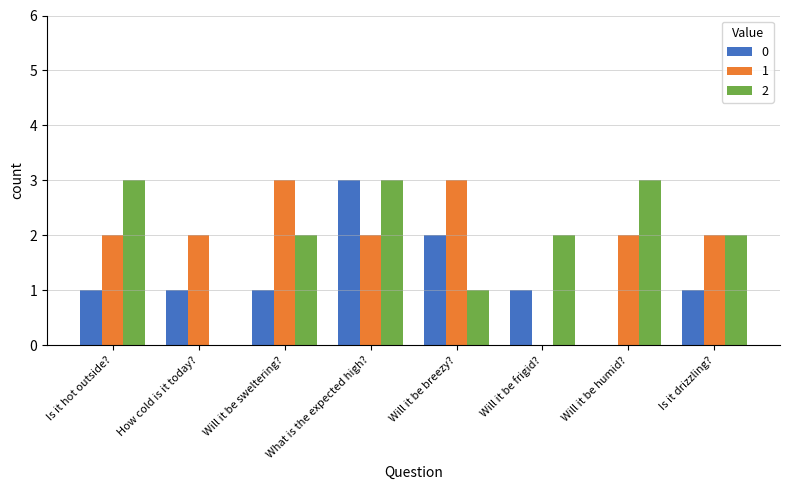

What is the highest value of the 1 series?

3